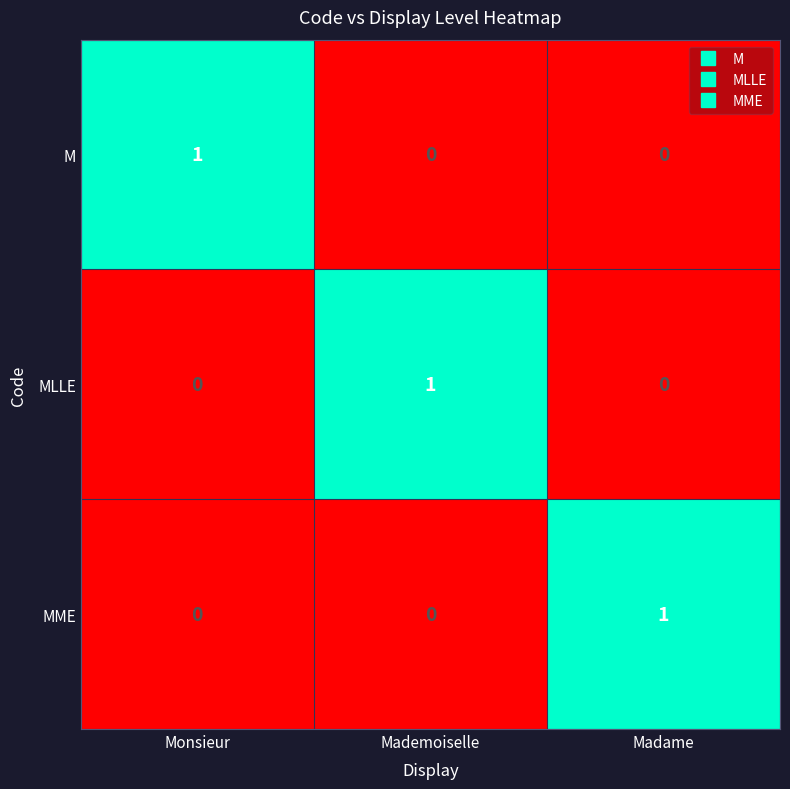

True or false: MLLE has a value of 2 at Mademoiselle.

False